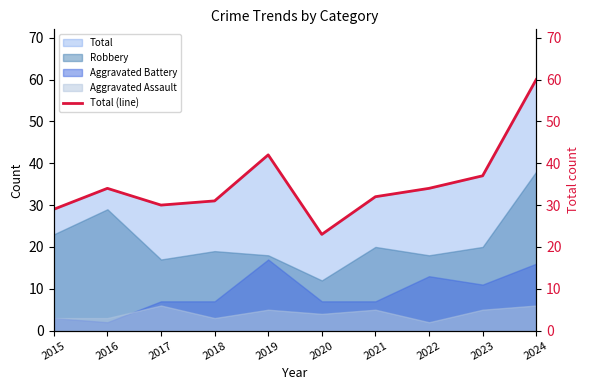

What is the difference between the maximum and second lowest values?

31